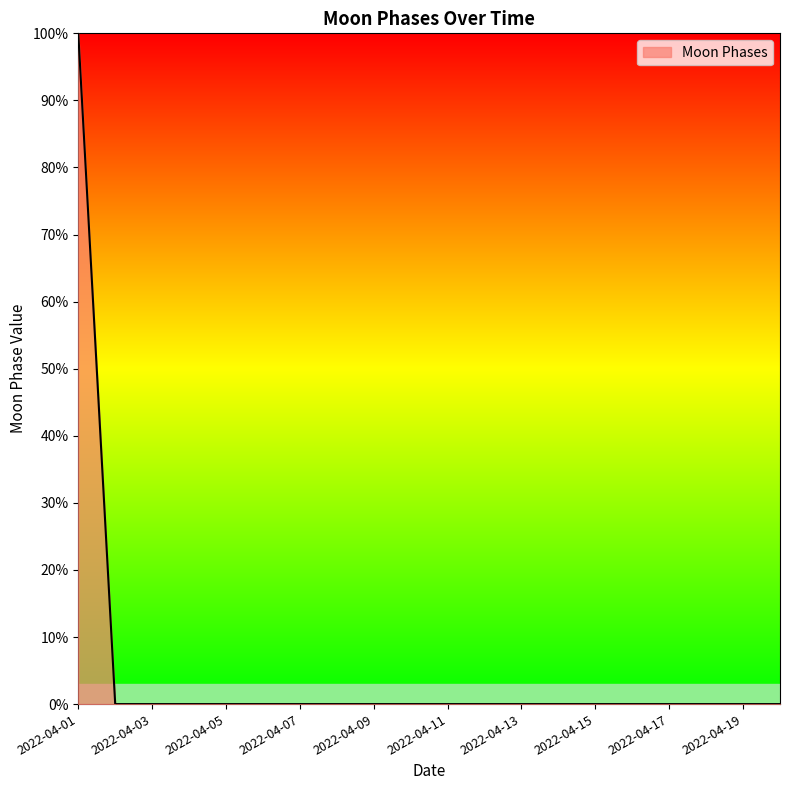

Reading left to right, transcribe all the data shown in this chart.

100	0	0	0	0	0	0	0	0	0	0	0	0	0	0	0	0	0	0	0